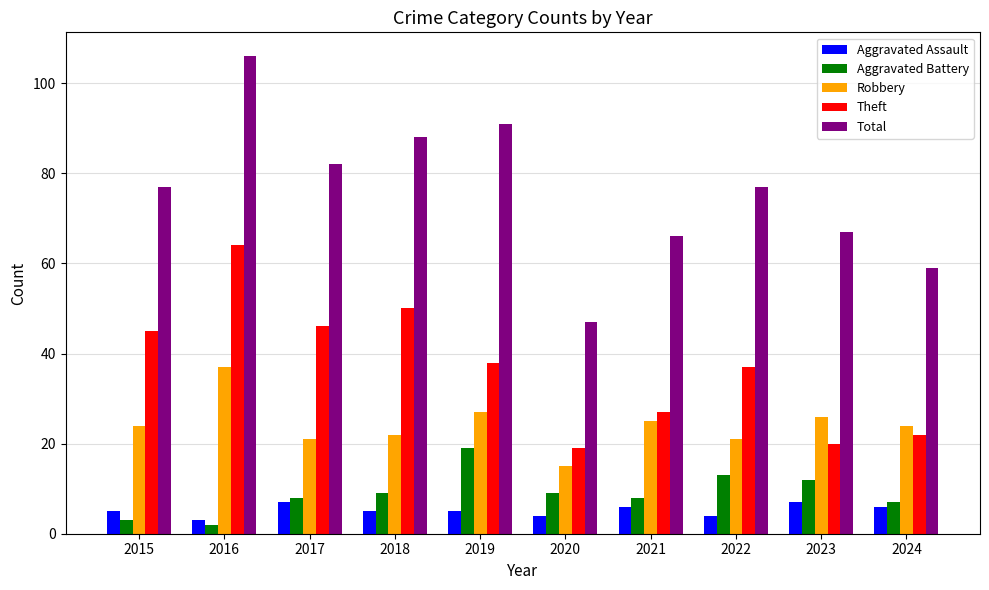

At which category is the sum across all series the highest?

2016